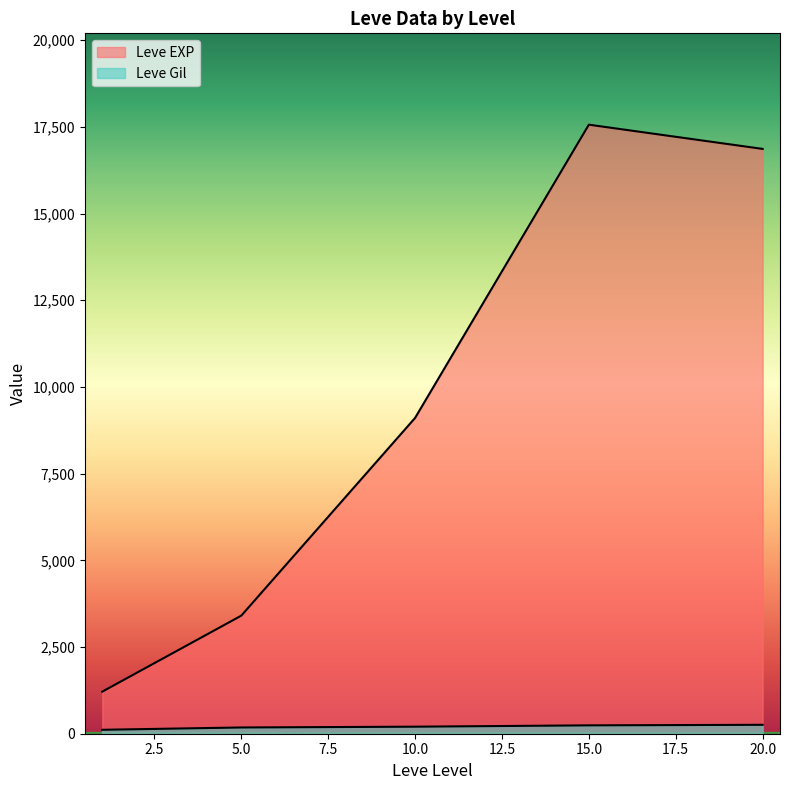

True or false: Leve EXP and Leve Gil intersect in this chart.

False